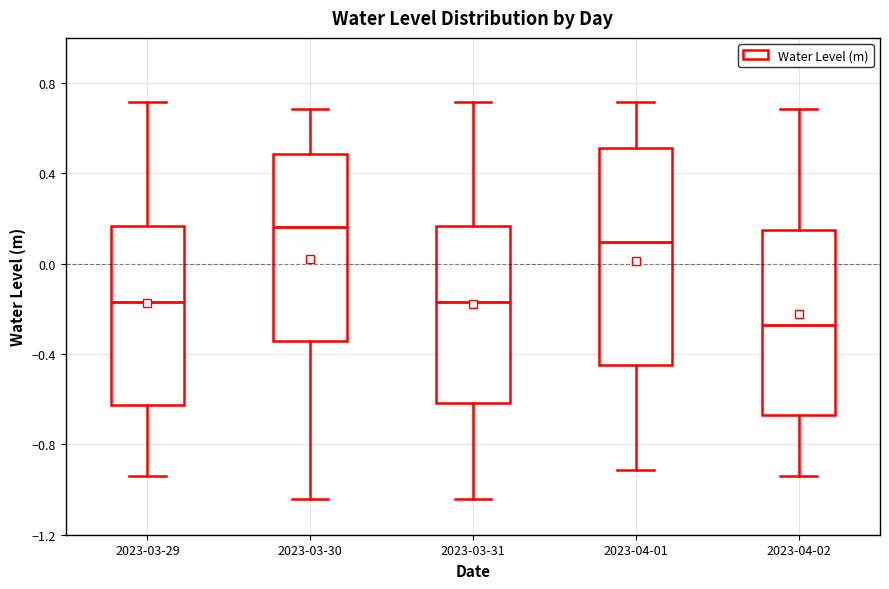

Reading left to right, transcribe this box plot: for each box, give where its median line is, the range the box spans, and where its two whiskers end, as read against the y-axis. The values are not printed on the chart, so give them approximately, as read against the axis.

2023-03-29: median -0.15, box -0.60 to 0.15, whiskers -0.95 to 0.70
2023-03-30: median 0.15, box -0.35 to 0.50, whiskers -1.05 to 0.70
2023-03-31: median -0.15, box -0.60 to 0.15, whiskers -1.05 to 0.70
2023-04-01: median 0.10, box -0.45 to 0.50, whiskers -0.90 to 0.70
2023-04-02: median -0.25, box -0.65 to 0.15, whiskers -0.95 to 0.70